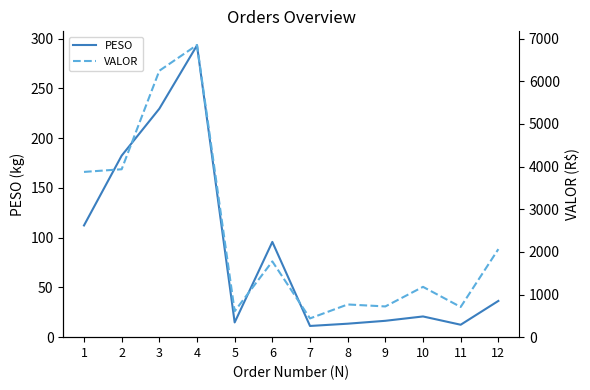

True or false: VALOR and PESO intersect in this chart.

False